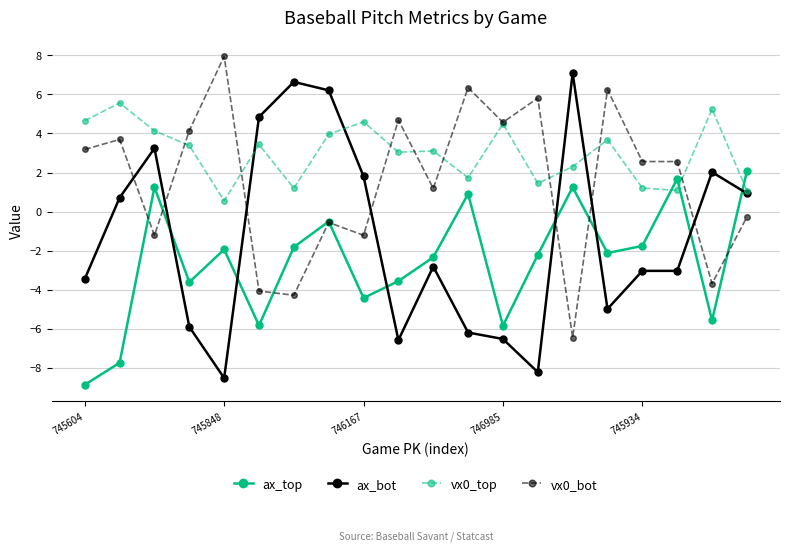

True or false: vx0_bot and ax_bot intersect in this chart.

True